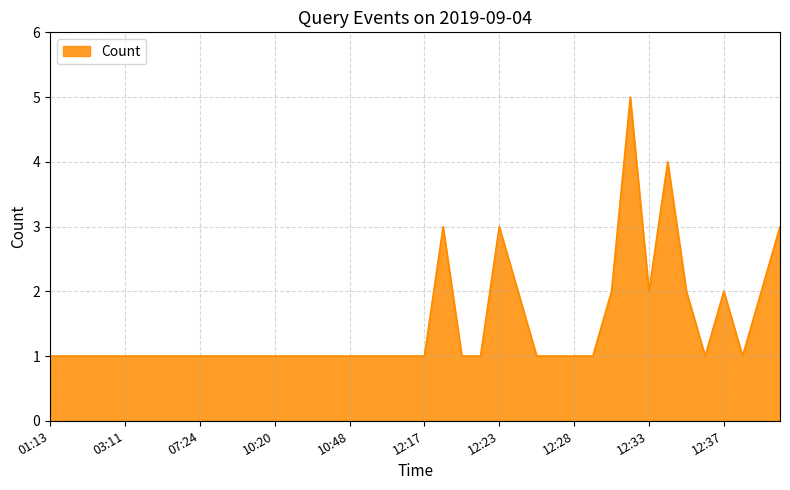

Does the chart display data point markers on the line(s)?

No